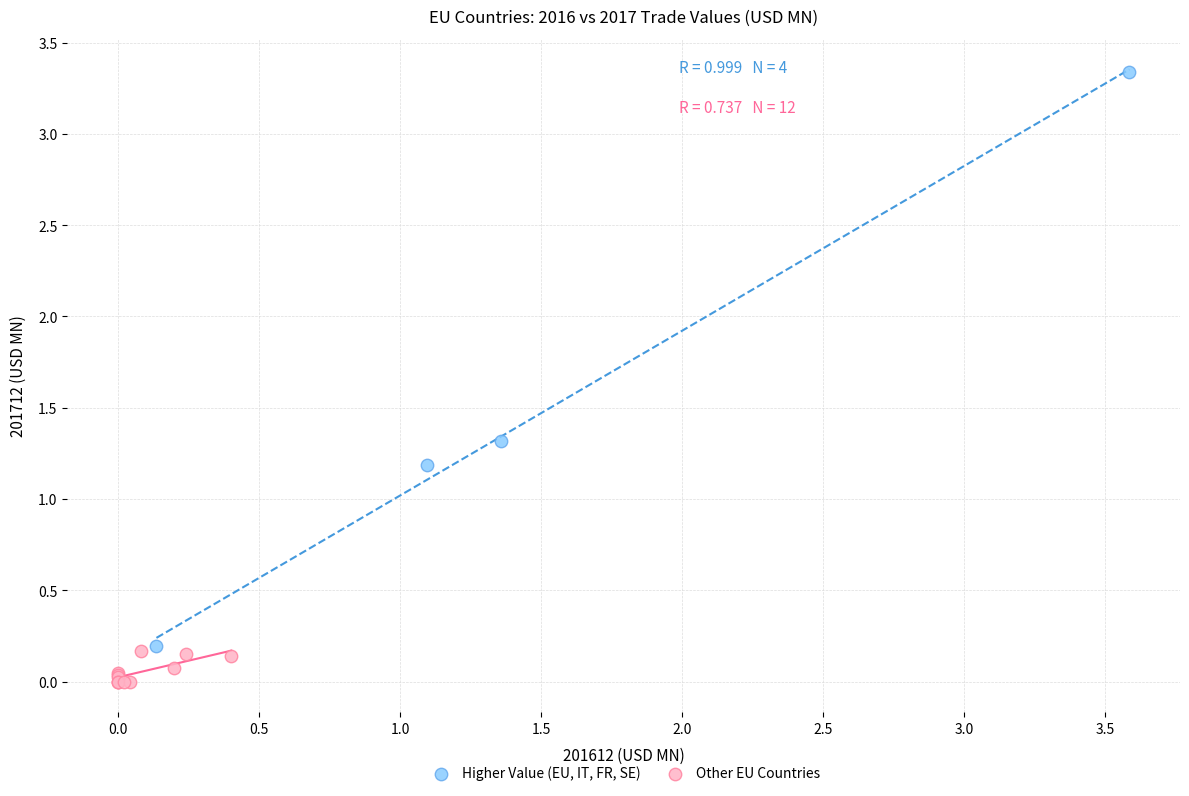

Which series has the widest spread of Y values?

Higher Value (EU, IT, FR, SE)